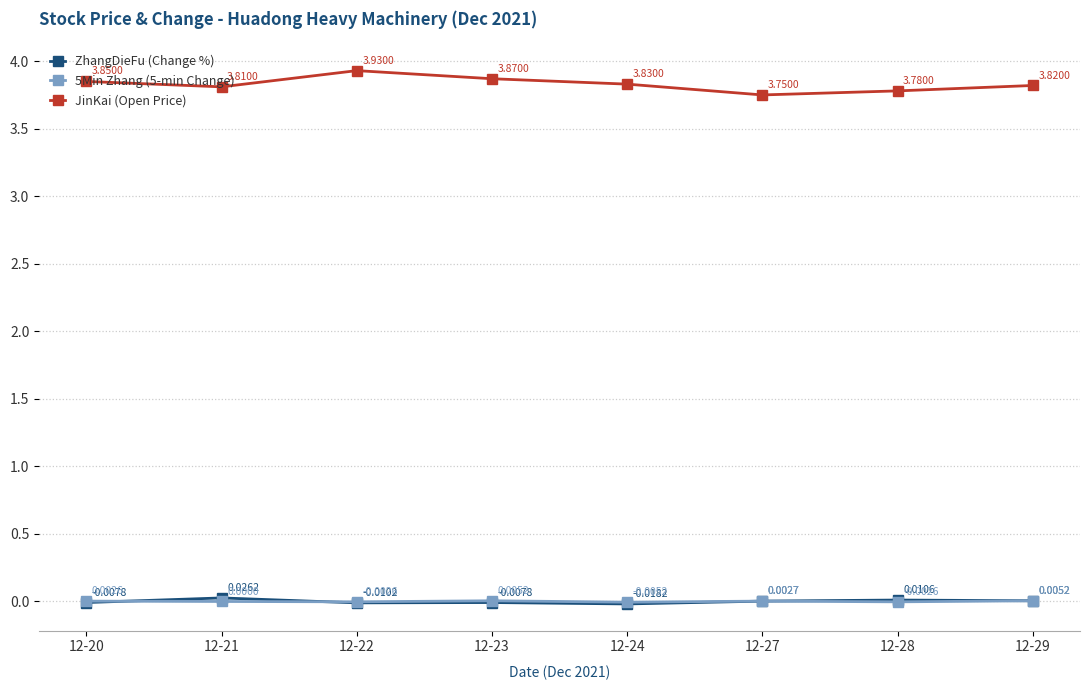

Which series changed the most between 12-27 and 12-28?

JinKai (Open Price)